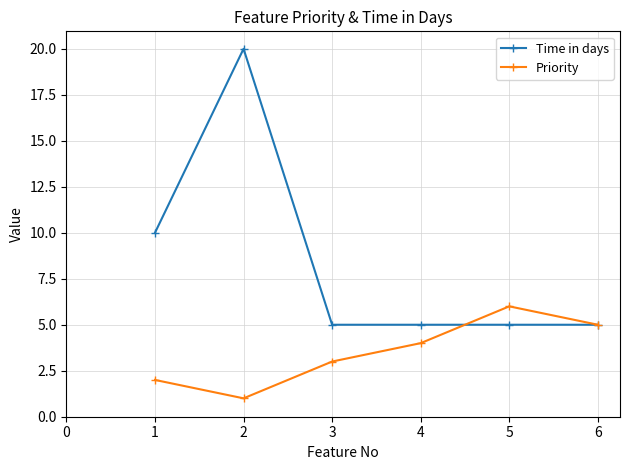

List the series in order of their peak value, lowest first.

Priority, Time in days